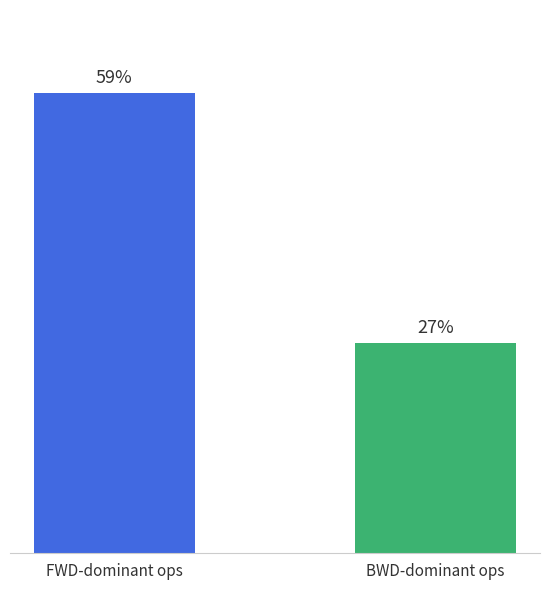

Is it true that the value at FWD-dominant ops is 58.6?

True